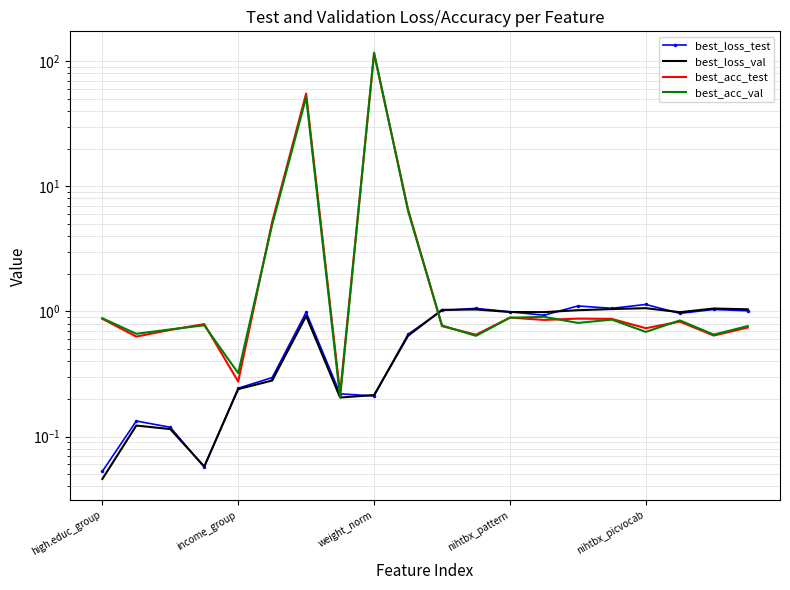

What is the label of the 8th point from the left?

7